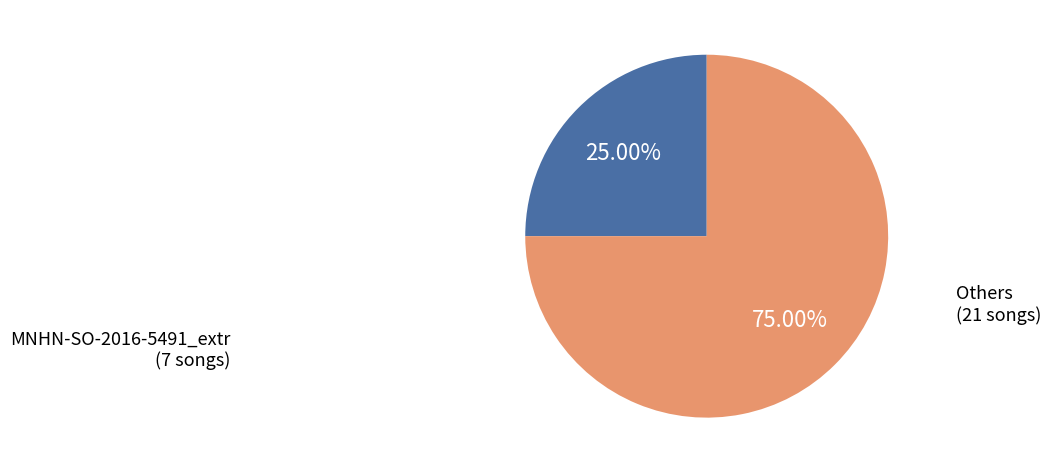

Is there a majority slice in this chart?

Yes